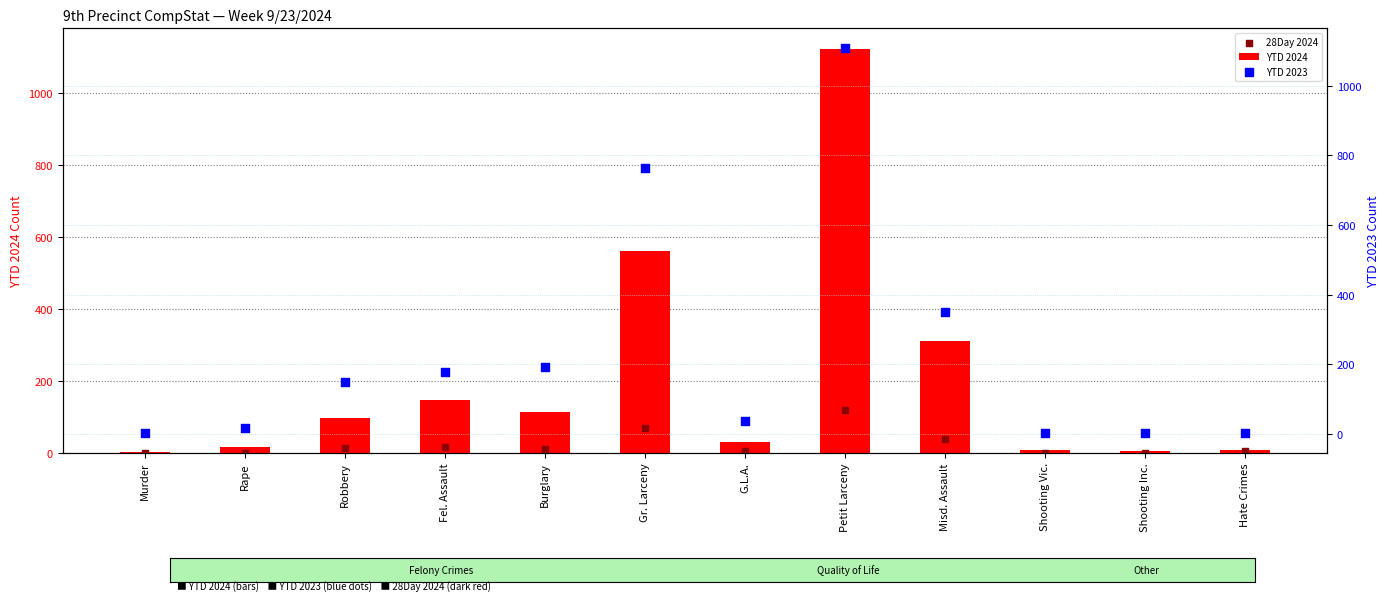

Which series has the largest total across all categories?

YTD 2023